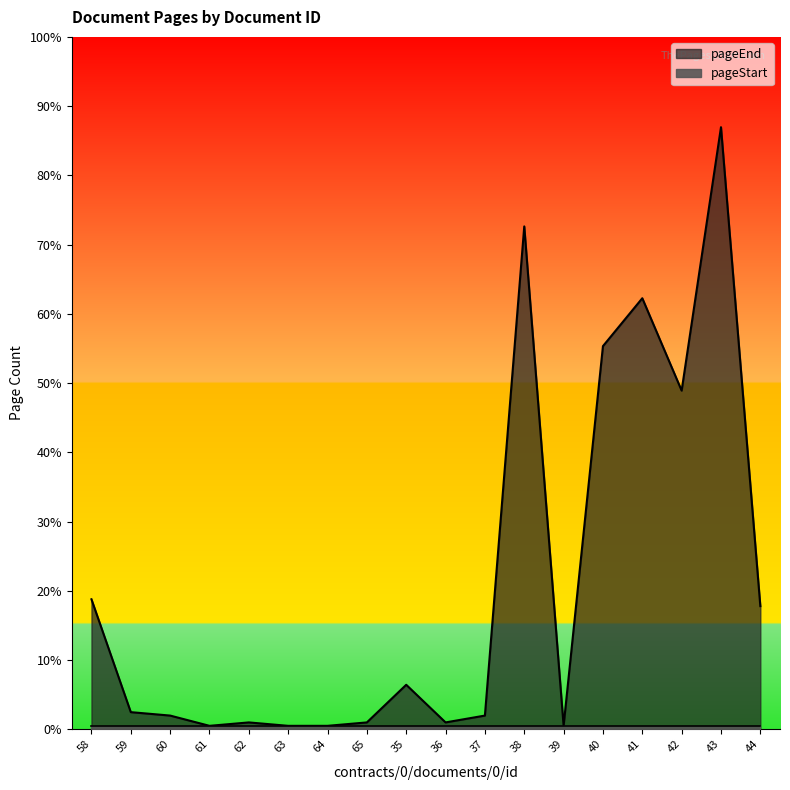

Which category has the lowest value across all series?

61